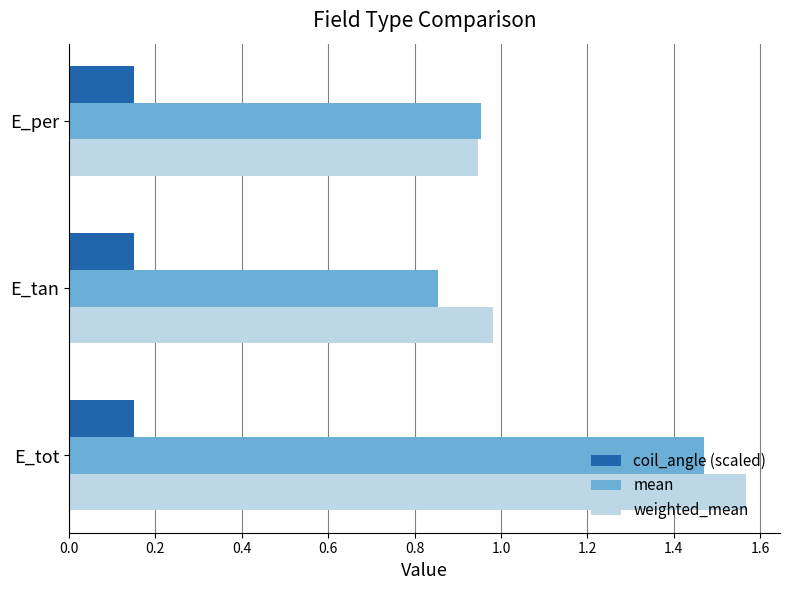

The mean series shows 1.1 at E_tan. True or false?

False